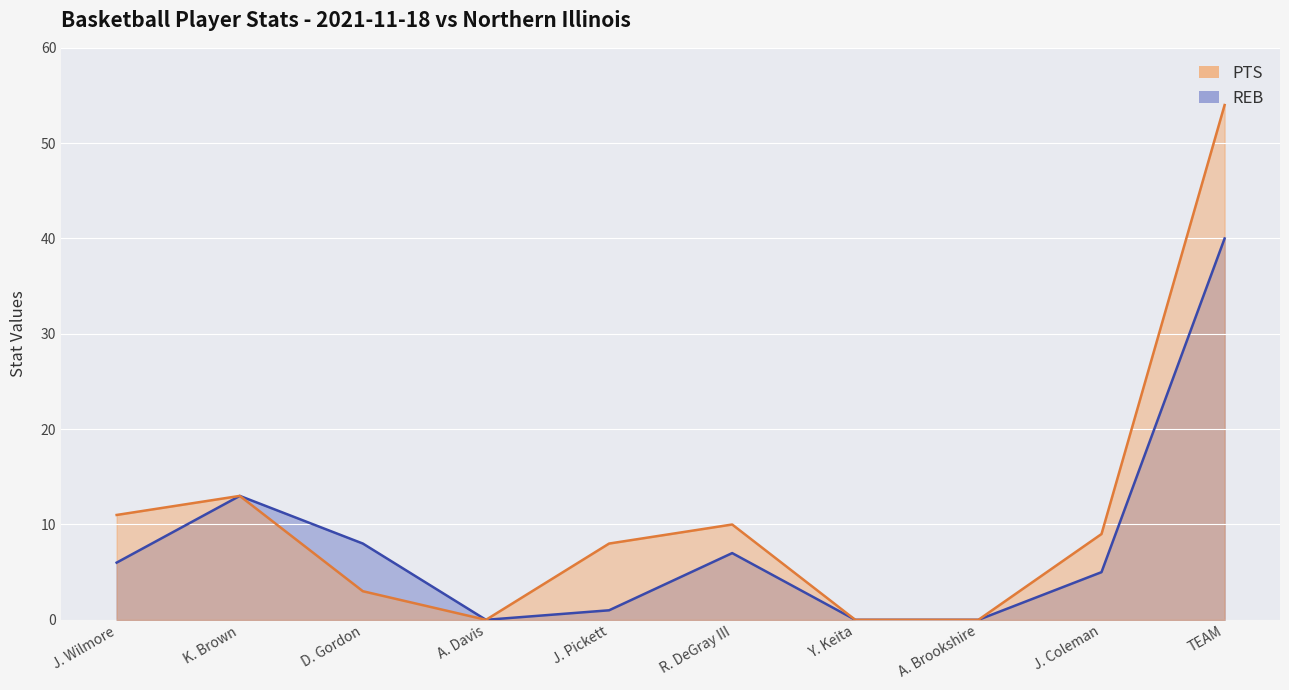

The PTS series shows 1 at D. Gordon. True or false?

False